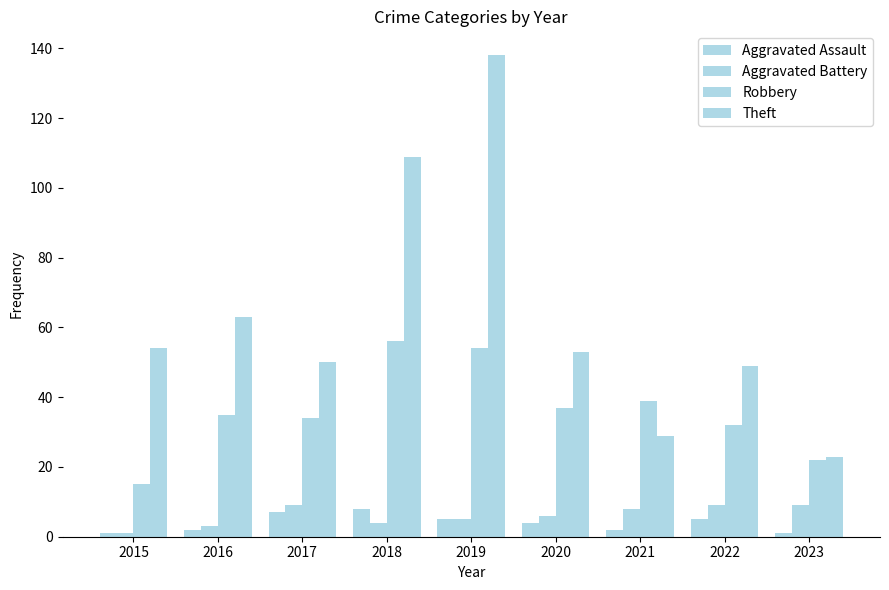

What is the total value across all series at 2015?

71